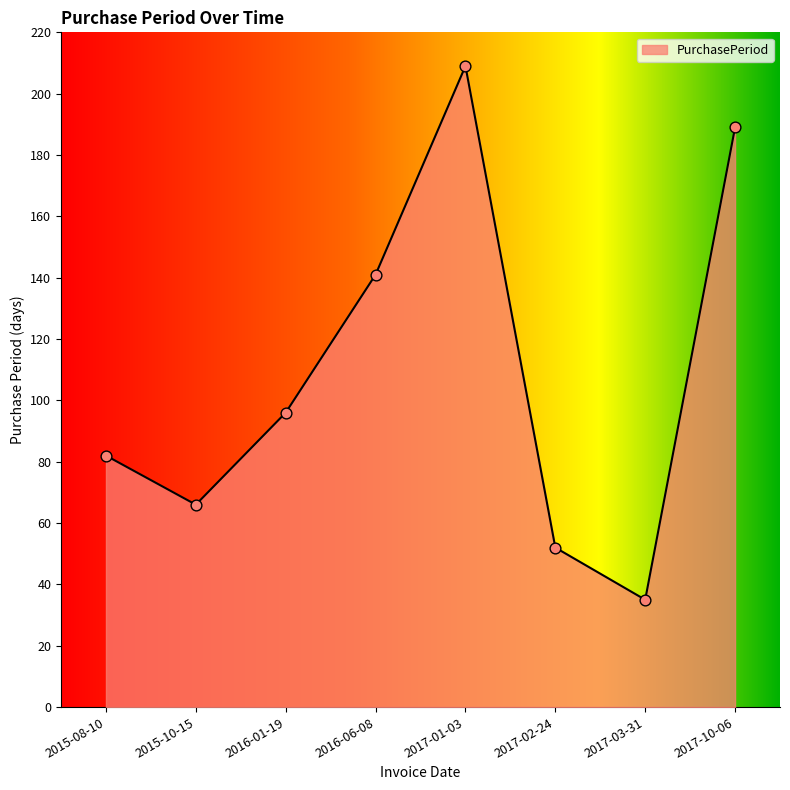

What is the ratio of the value at 2017-01-03 to the value at 2016-01-19?

2.2